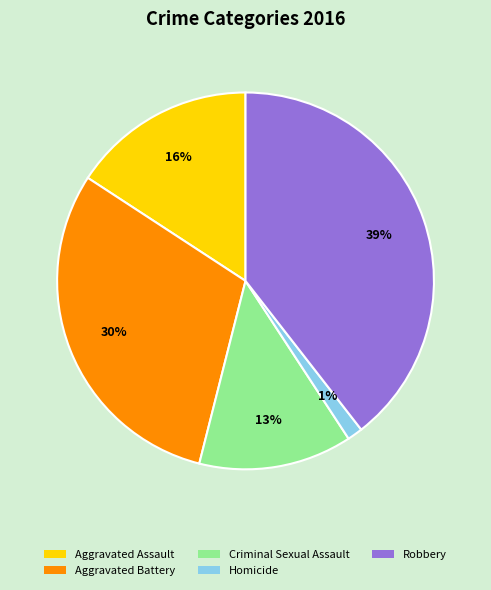

Is Aggravated Battery the majority of the pie?

No